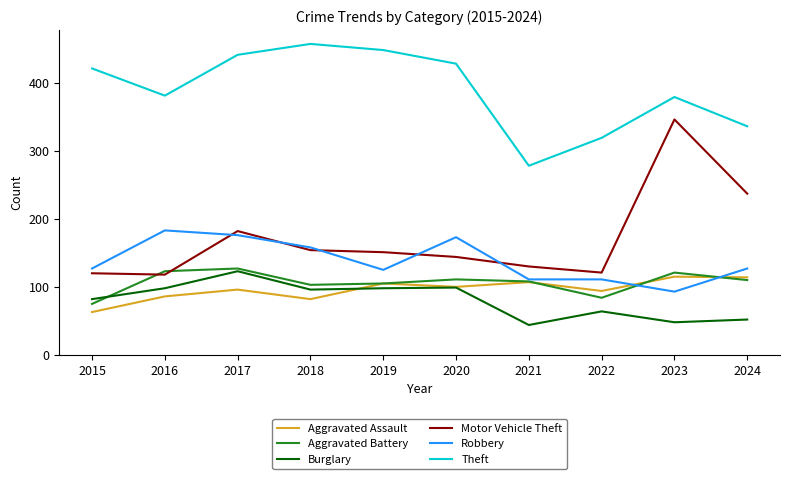

Which series changed the most between 2018 and 2022?

Theft